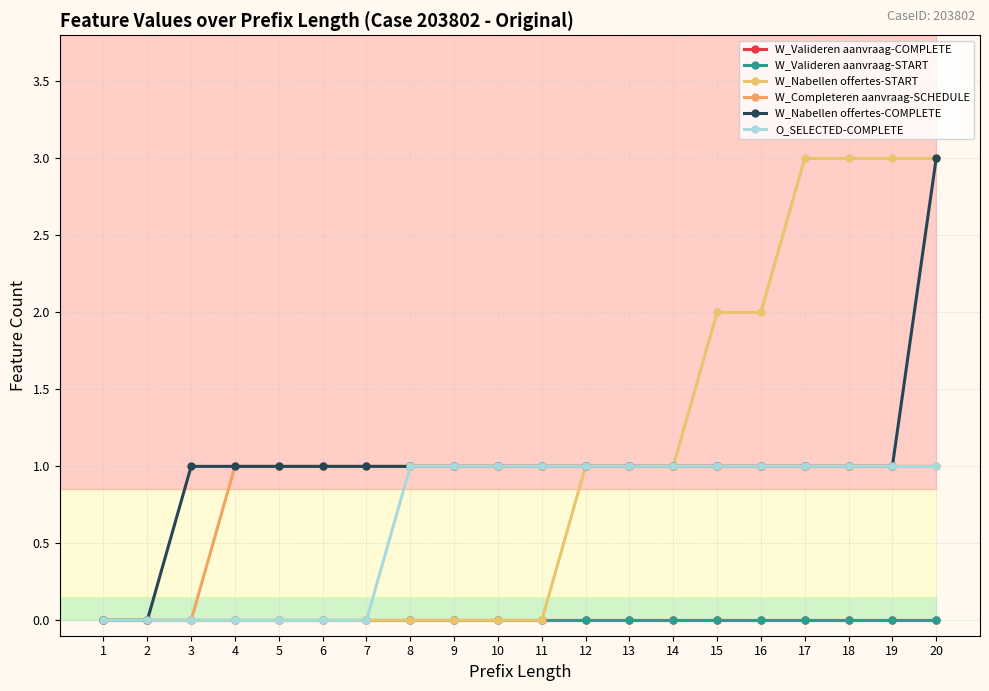

True or false: W_Valideren aanvraag-COMPLETE and O_SELECTED-COMPLETE intersect in this chart.

False